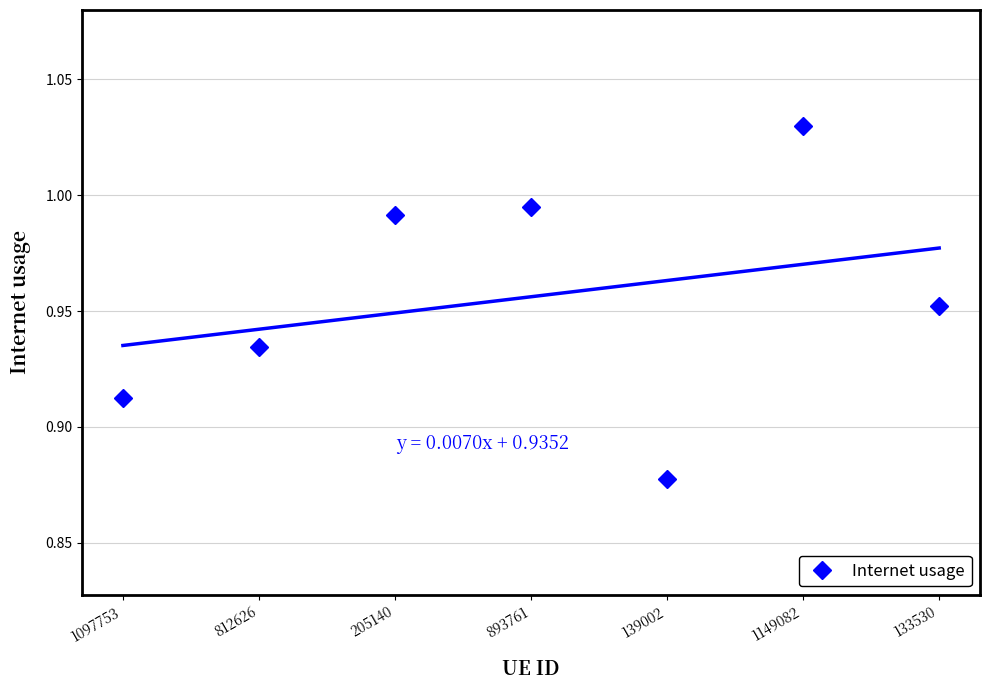

What position from the left is 139002?

5